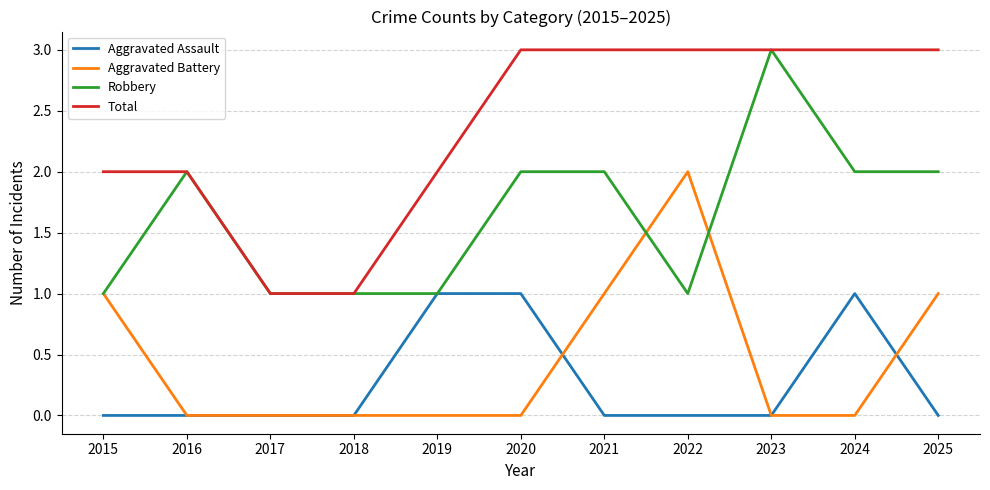

True or false: Aggravated Assault and Total cross at least once.

False